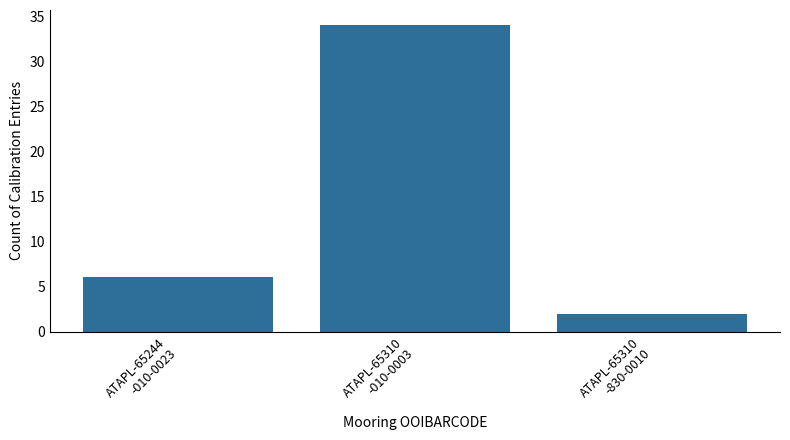

What is the minimum value shown in the chart?

2